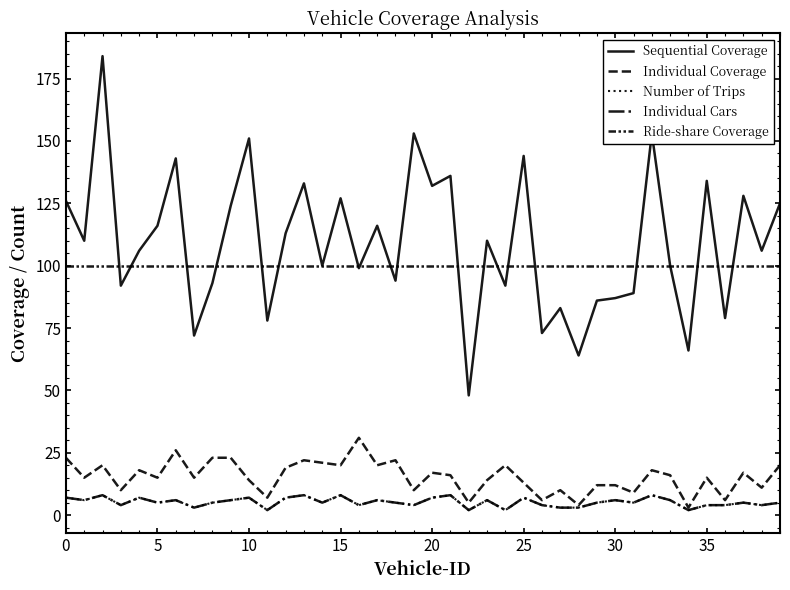

Is this an area chart (filled region under the line)?

No